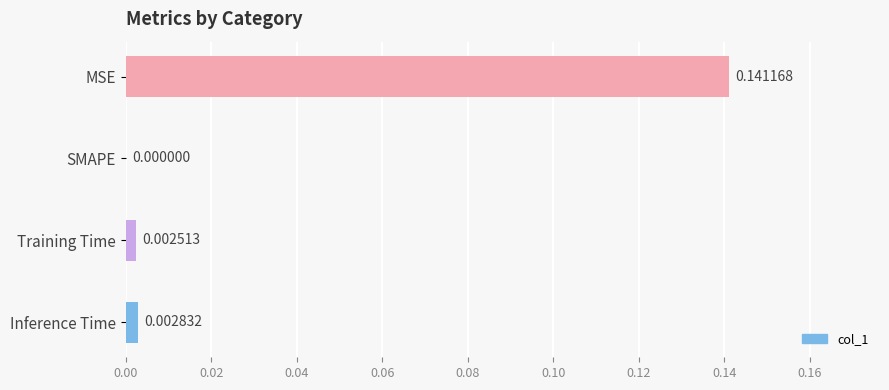

Which has a higher value, Training Time or Inference Time?

Inference Time